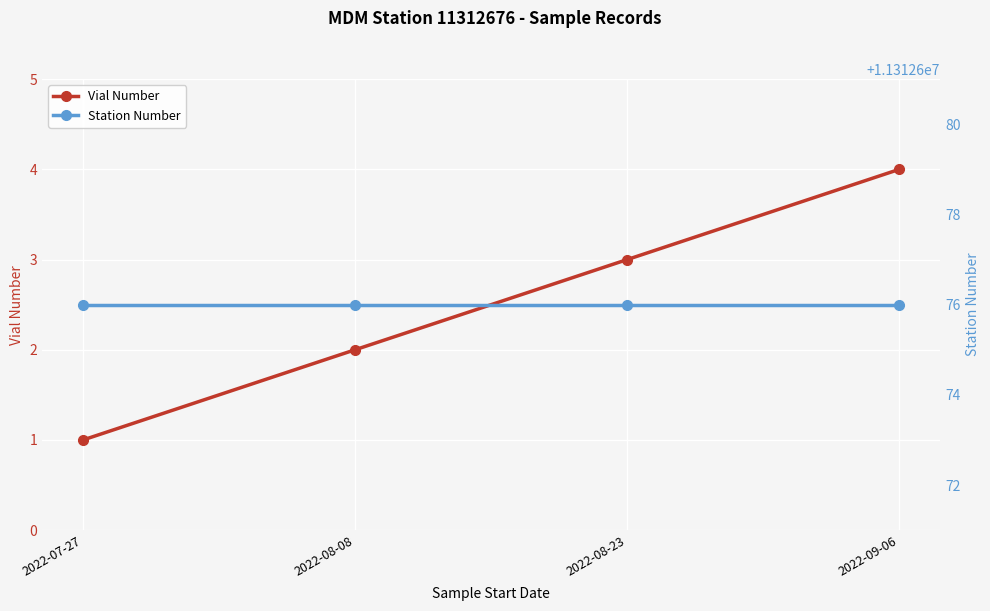

Which series has the largest total across all categories?

Station Number